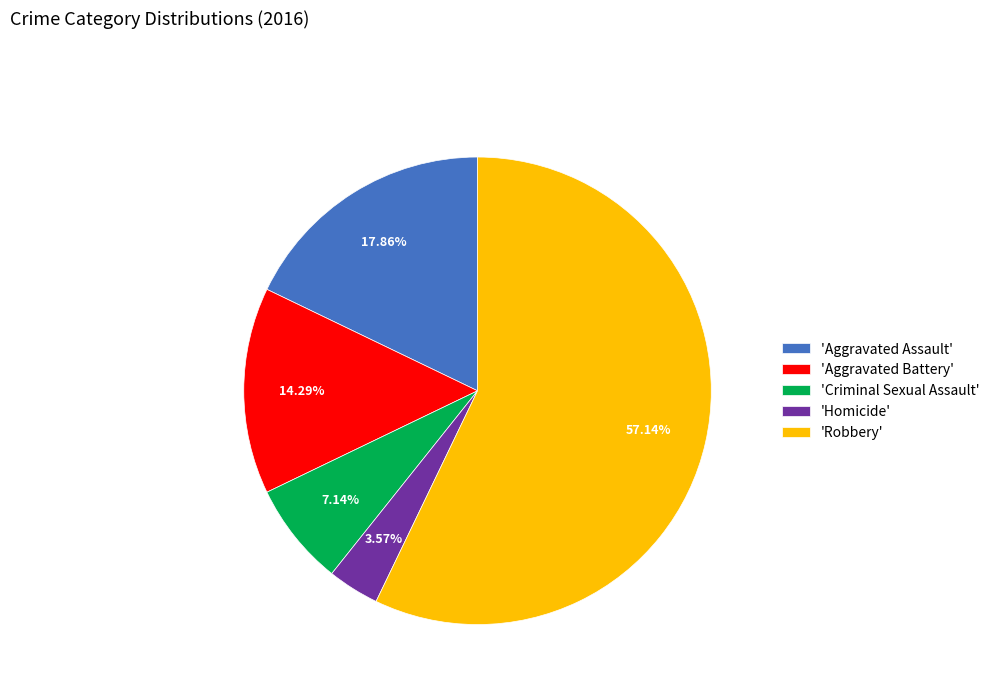

Is the sum of 'Homicide' and 'Robbery' greater than half?

Yes